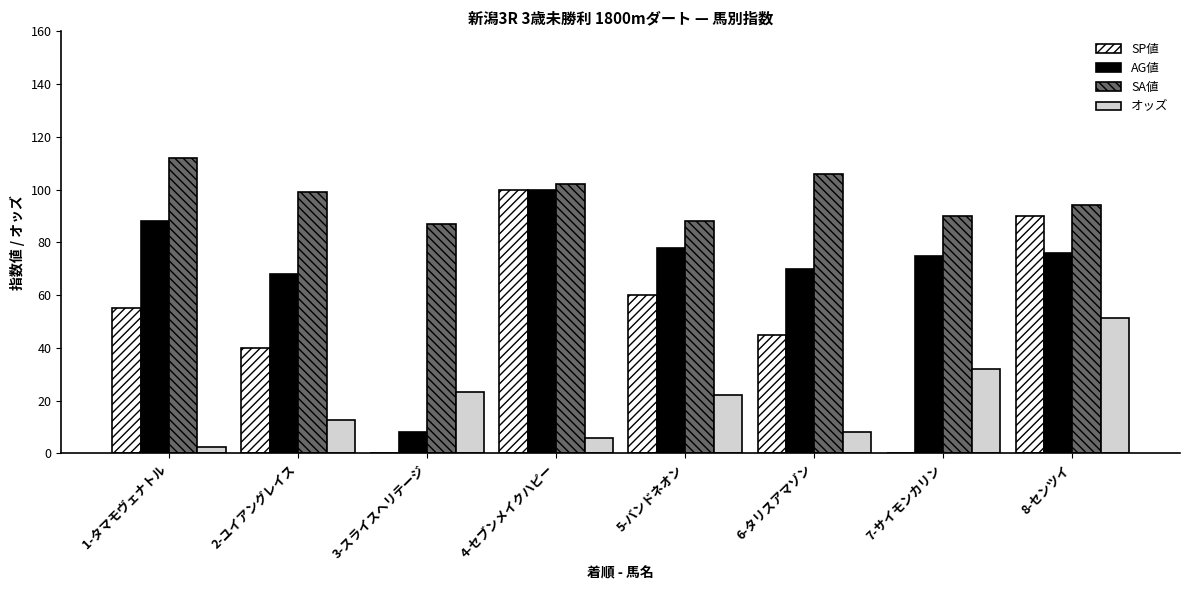

Which series changed the most between 7-サイモンカリン and 8-センツイ?

SP値